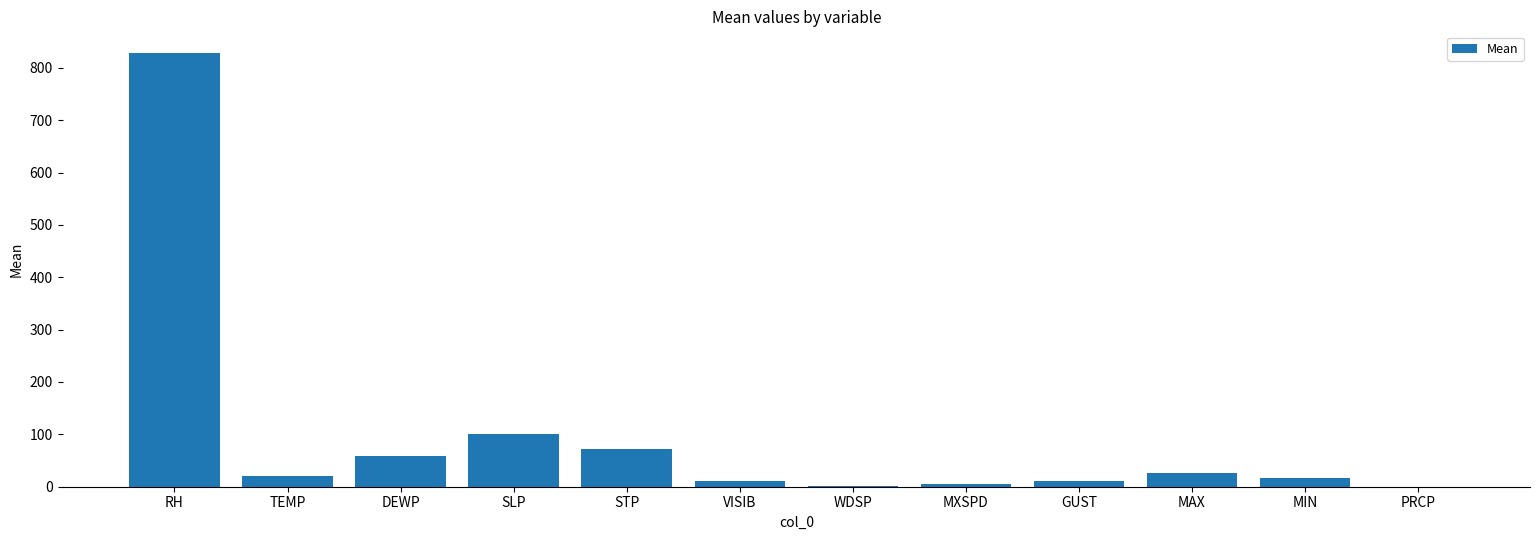

What is the maximum value shown in the chart?

828.3